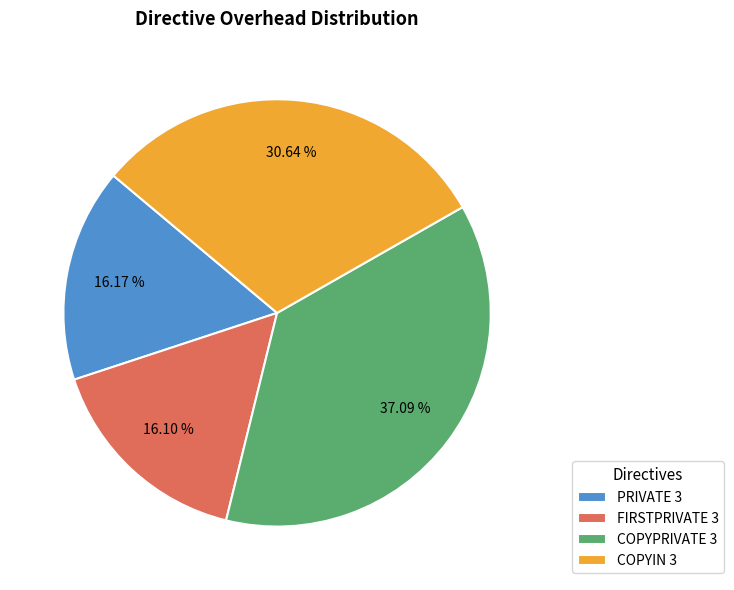

What percentage is the FIRSTPRIVATE 3 slice, to the nearest percent?

16%